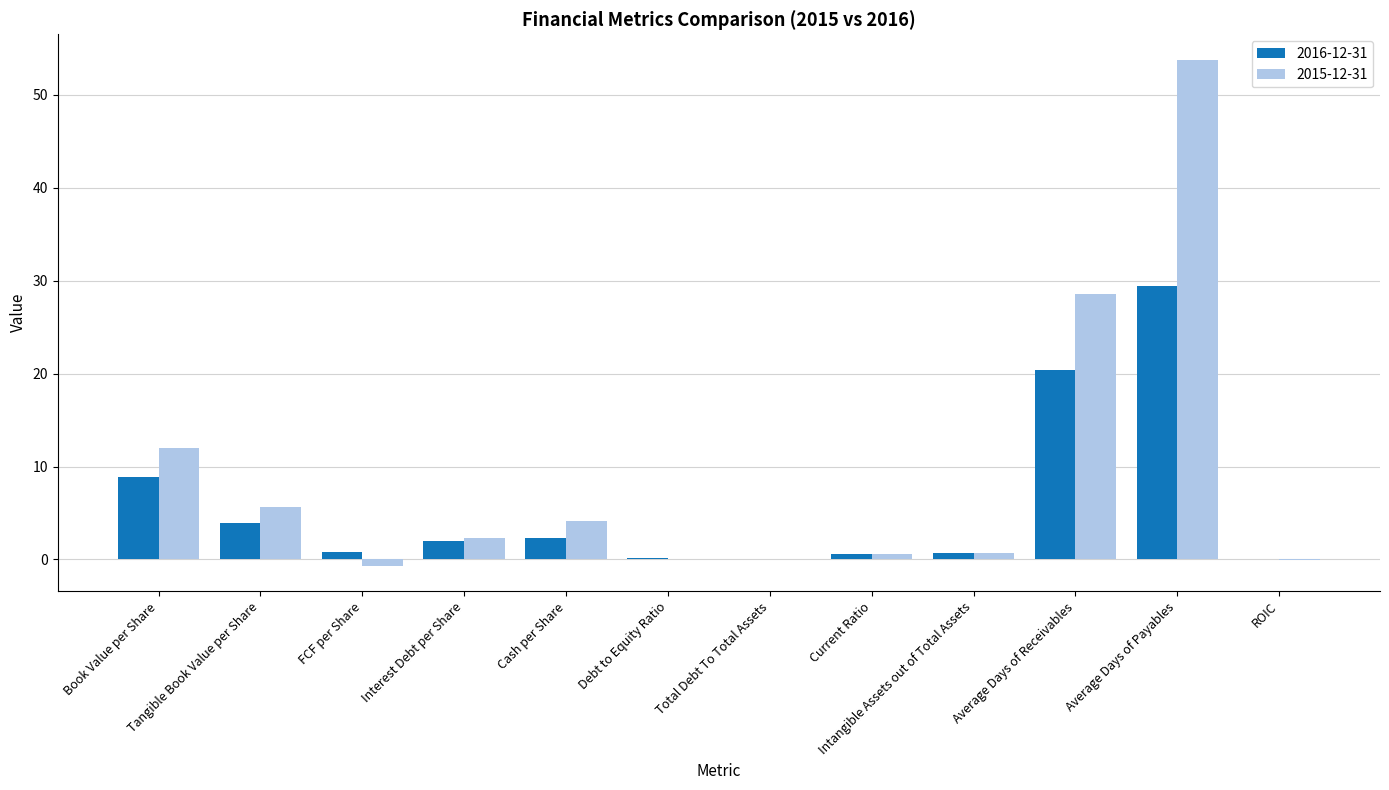

The 2016-12-31 series shows 0.0 at ROIC. True or false?

True